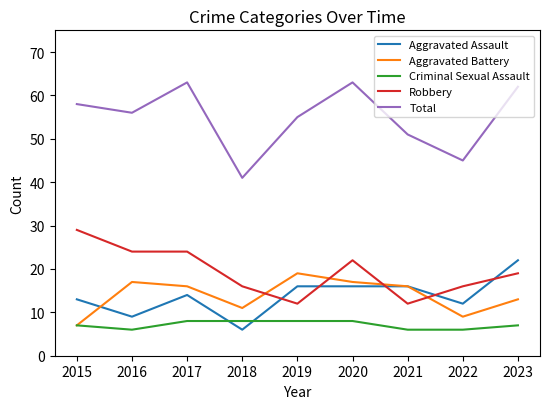

What is the total value across all series at 2022?

88